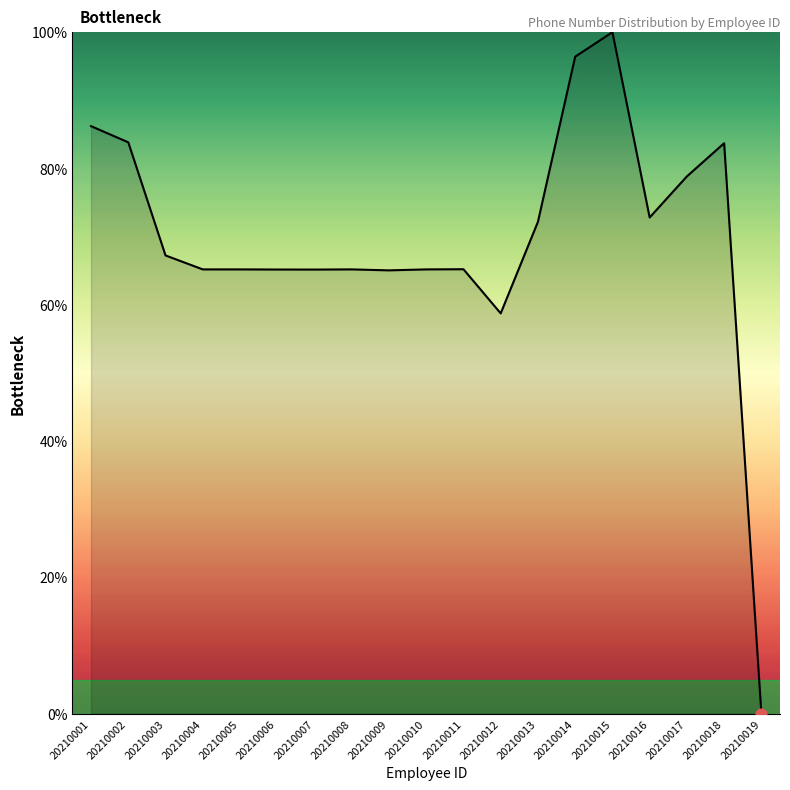

Which has a higher value, 20210017 or 20210003?

20210017